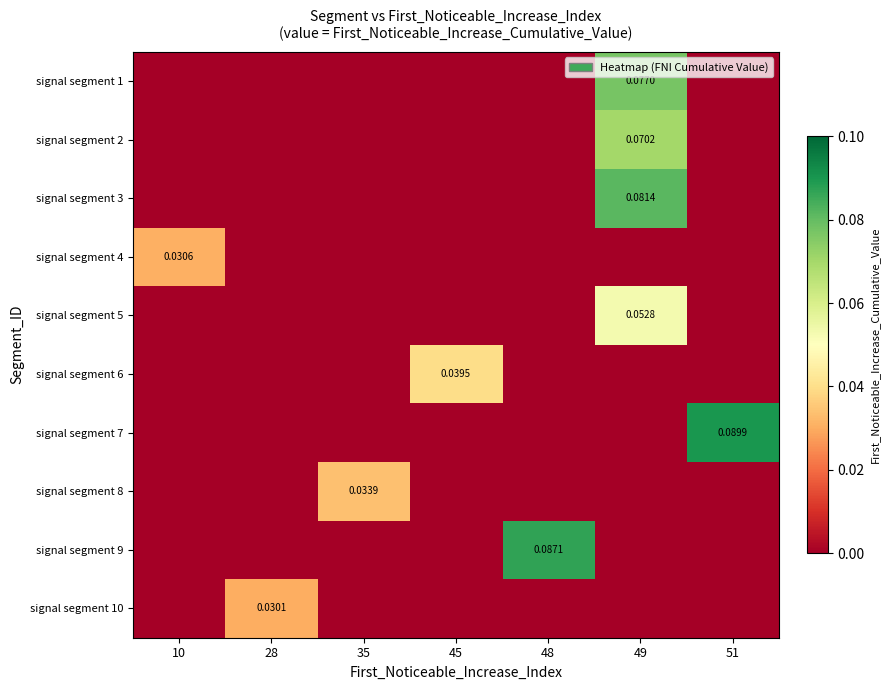

How many signal segment 5 values are between 0 and 1?

7